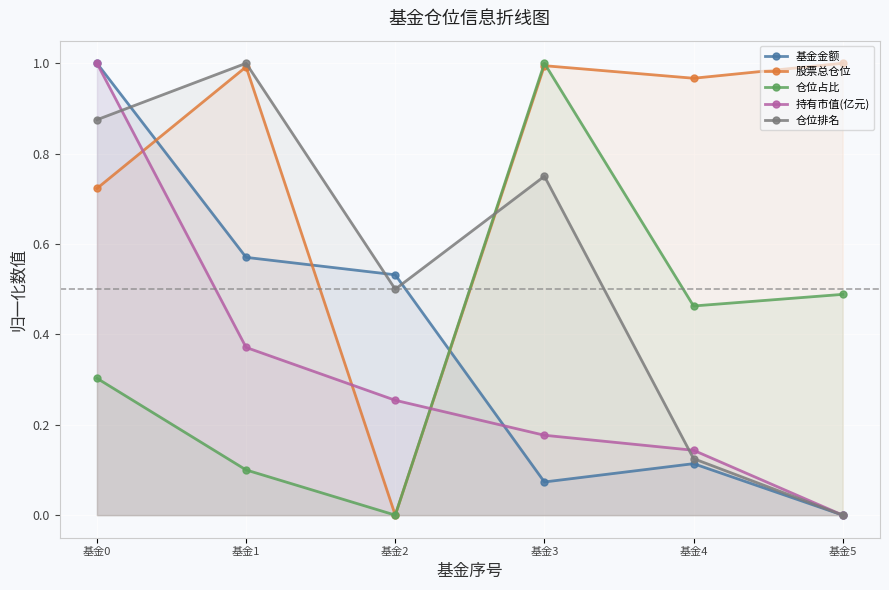

What is the difference between the 仓位占比 values at 基金3 and 基金4?

0.5